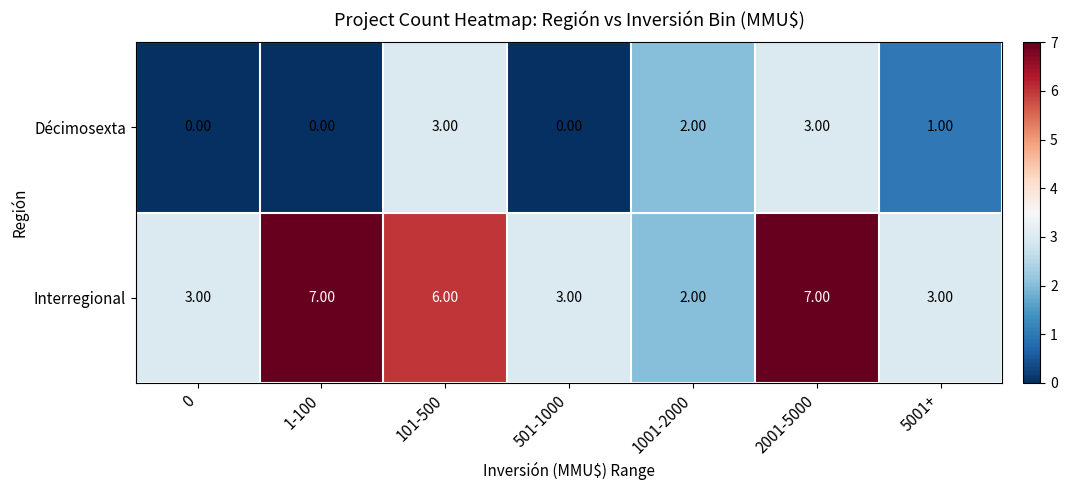

List the series in order of their peak value, highest first.

Interregional, Décimosexta